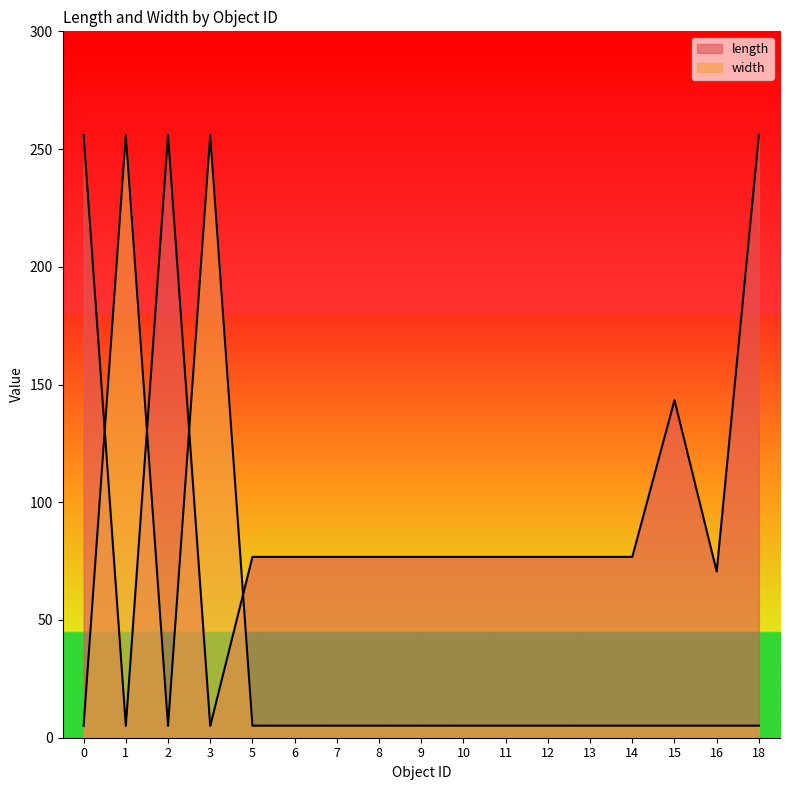

How many categories are shown in the chart?

17